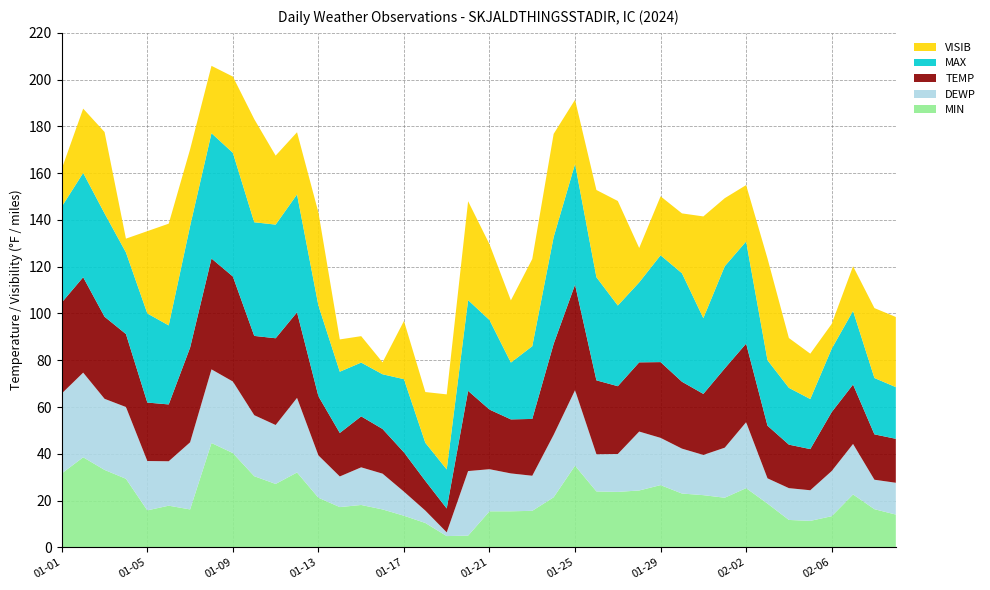

Reading left to right, transcribe all the data shown in this chart.

MIN: 31.6	38.5	33.1	29.3	15.8	17.8	16.2	44.6	40.3	30.4	27.1	32.0	21.2	17.2	18.1	16.2	13.5	10.4	4.8	5.0	15.4	15.4	15.6	21.4	34.9	23.9	23.7	24.3	26.6	23.0	22.3	21.2	25.3	18.7	11.7	11.3	13.3	22.6	16.3	14.0
DEWP: 34.2	36.2	30.4	30.7	21.1	19.0	28.7	31.5	30.6	26.1	25.2	31.9	18.1	13.1	16.1	15.3	10.3	5.3	1.6	27.6	18.0	16.2	15.0	26.7	32.3	15.9	16.2	25.2	20.2	19.2	17.2	21.4	28.2	10.8	13.6	13.1	19.3	21.6	12.6	13.6
TEMP: 38.9	40.8	35.1	31.2	25.0	24.3	40.5	47.4	44.9	33.9	37.1	36.6	25.3	18.6	21.8	19.1	16.8	12.7	10.2	34.3	25.5	23.1	24.3	38.9	45.1	31.6	29.0	29.6	32.4	28.6	26.1	33.9	33.6	22.5	18.6	17.6	25.2	25.4	19.4	18.8
MAX: 41.0	44.6	44.2	34.9	38.1	33.8	52.0	53.6	52.9	48.6	48.6	50.4	38.8	26.2	23.0	23.4	31.3	16.3	16.7	38.8	38.3	24.3	31.1	45.7	51.6	44.1	34.5	34.2	45.7	46.4	32.4	43.7	43.7	28.0	24.3	21.4	27.1	31.5	24.1	22.1
VISIB: 16.2	27.5	34.8	5.9	35.2	43.5	32.8	28.8	32.6	44.1	29.5	26.6	39.8	13.8	11.3	5.1	24.9	21.7	32.1	42.3	32.4	26.6	37.3	44.1	27.5	37.3	44.7	14.7	25.2	25.6	43.5	29.1	24.1	43.5	21.3	19.4	10.6	19.1	29.9	30.0